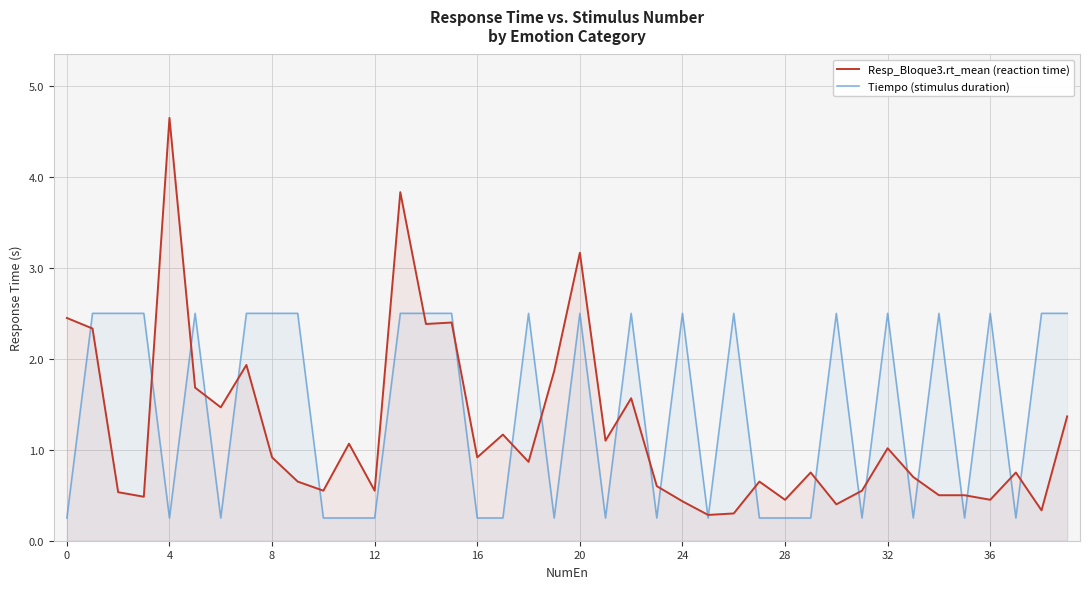

The value of Tiempo (stimulus duration) at 19 is 0.4. True or false?

False